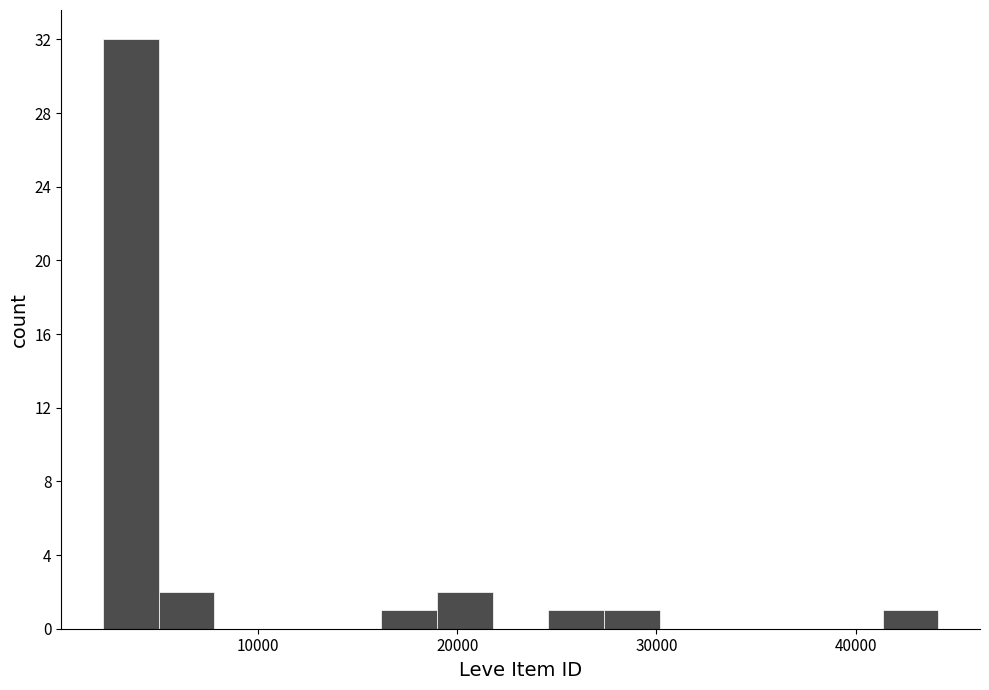

Read against the x-axis, roughly where is the centre of the tallest bar?

4000